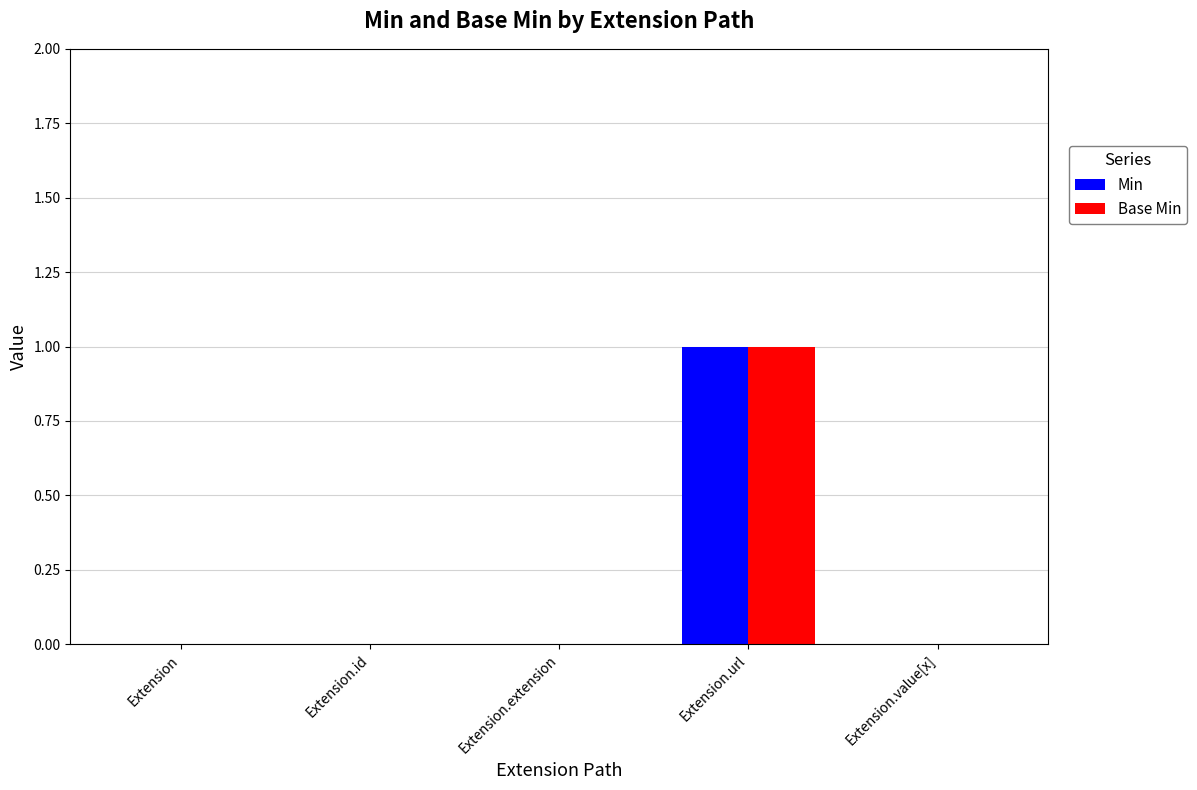

Reading left to right, what are all the values shown in this chart?

Min: 0	0	0	1	0
Base Min: 0	0	0	1	0